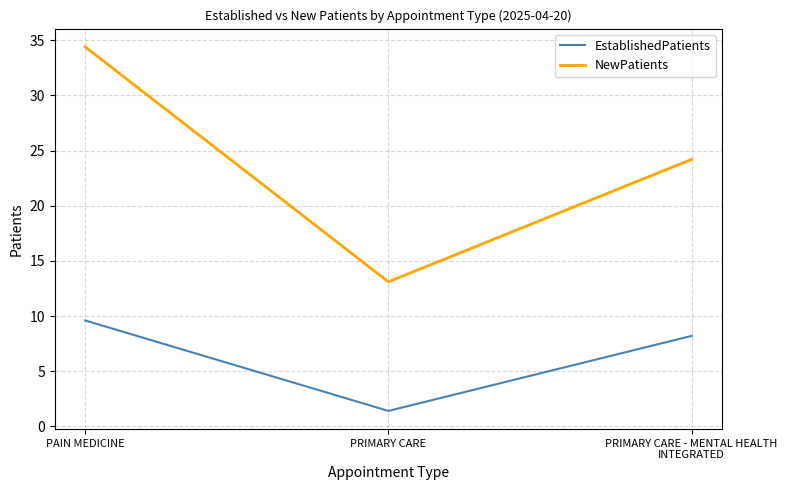

Is it true that NewPatients equals 8.5 at PRIMARY CARE?

False